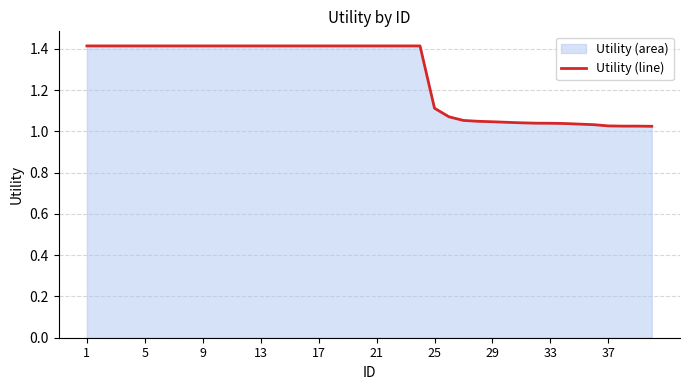

How many lines are shown in the chart?

1